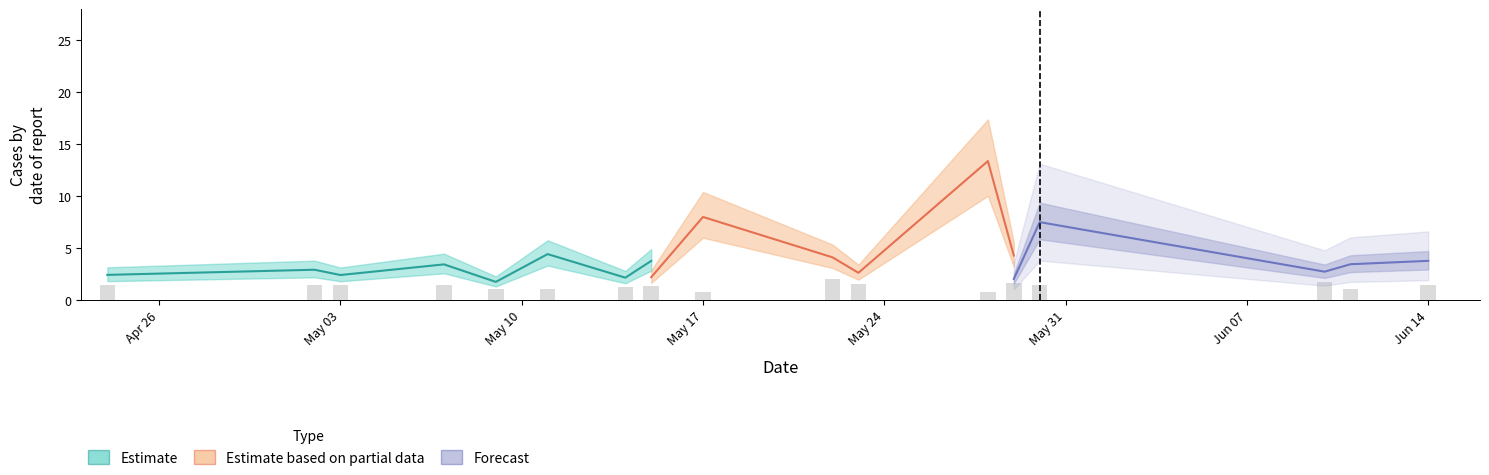

How many distinct data groups are displayed?

4